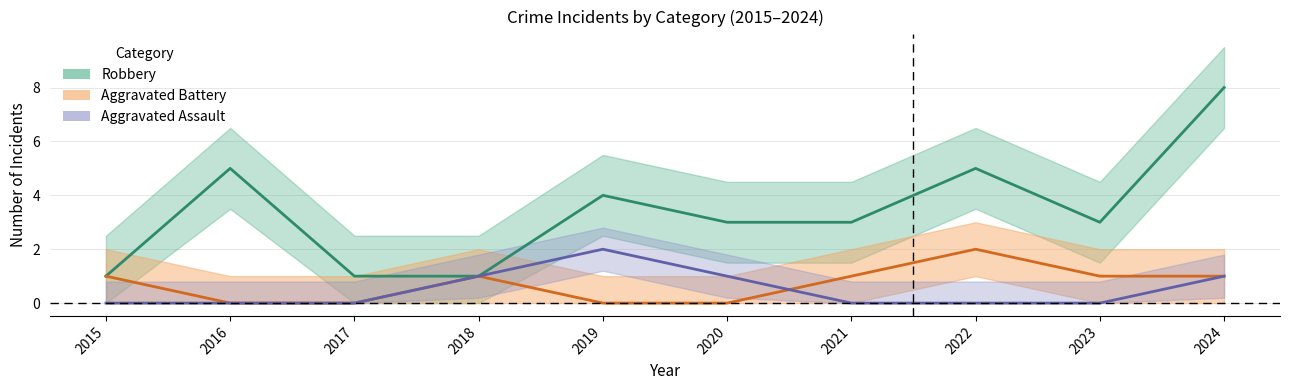

At which label does Aggravated Battery reach its minimum?

2016